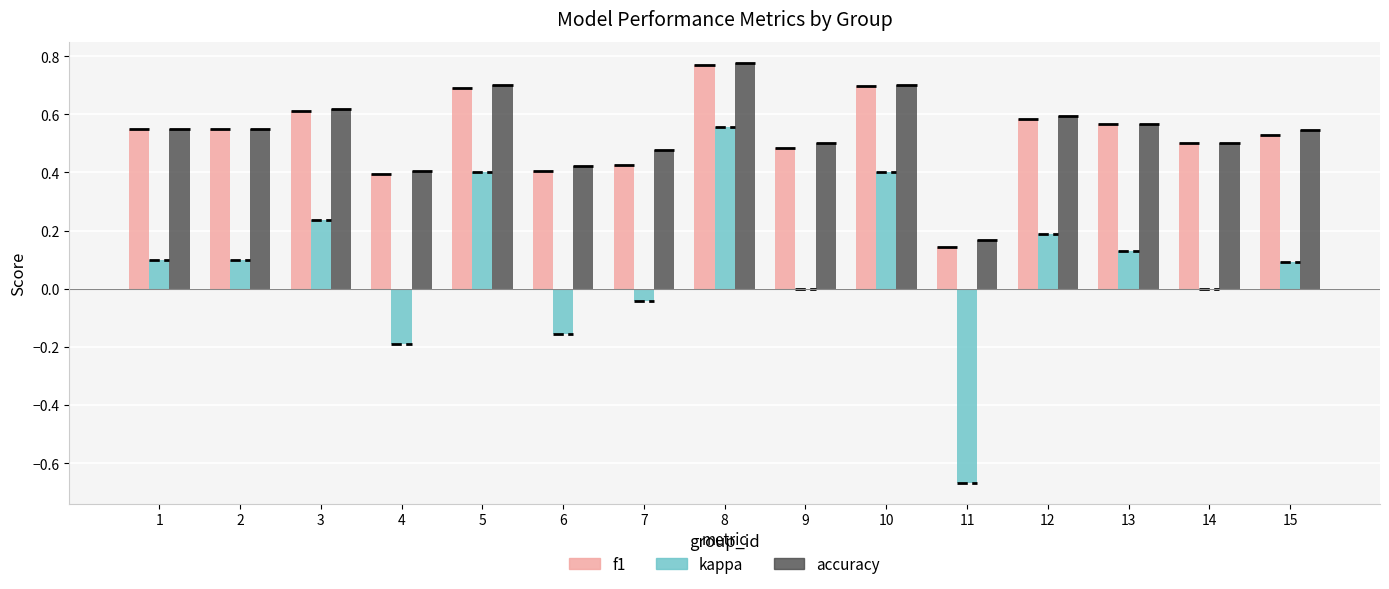

How many data points does each series have?

15